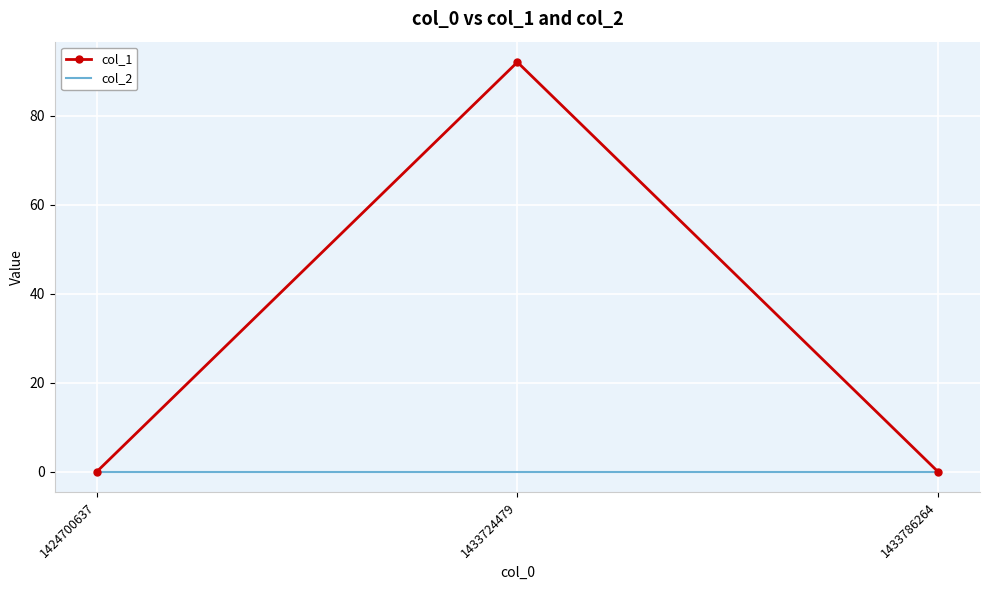

True or false: col_2 has a value of 0 at 1433786264.

True